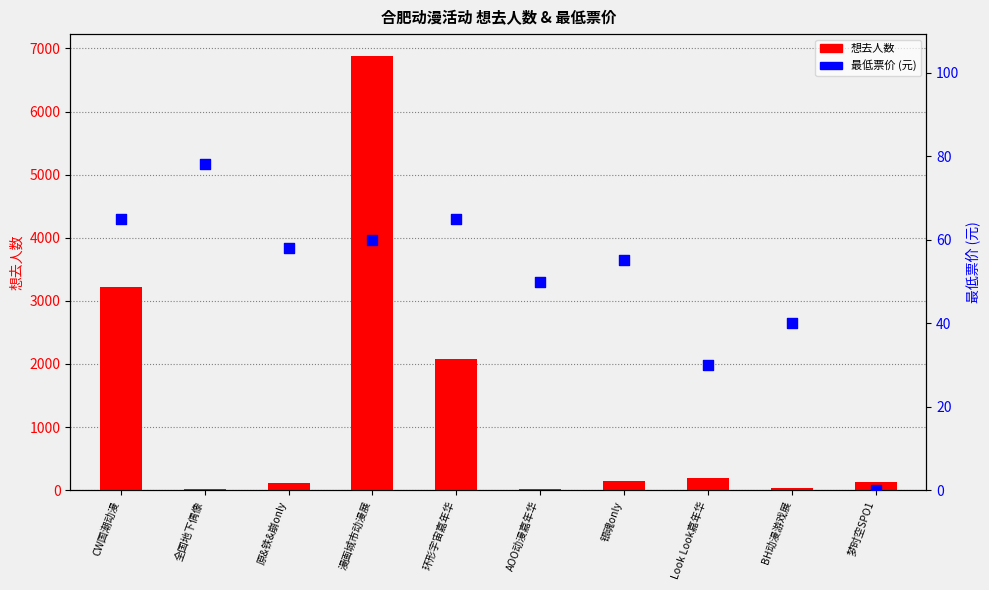

Which series has the widest spread of Y values?

想去人数